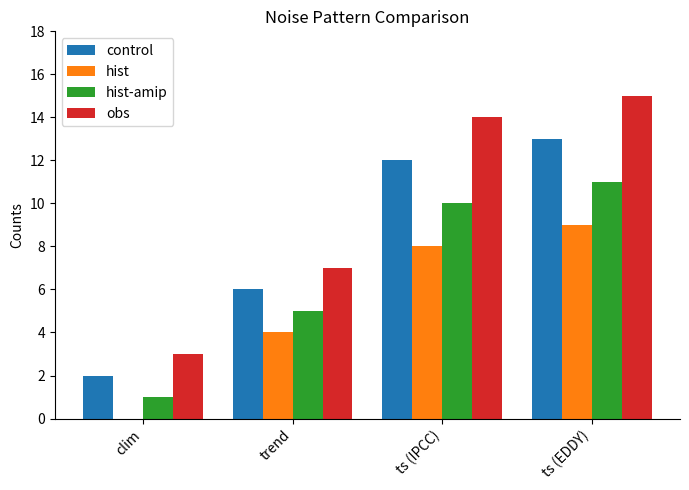

How many series are shown in this chart?

4